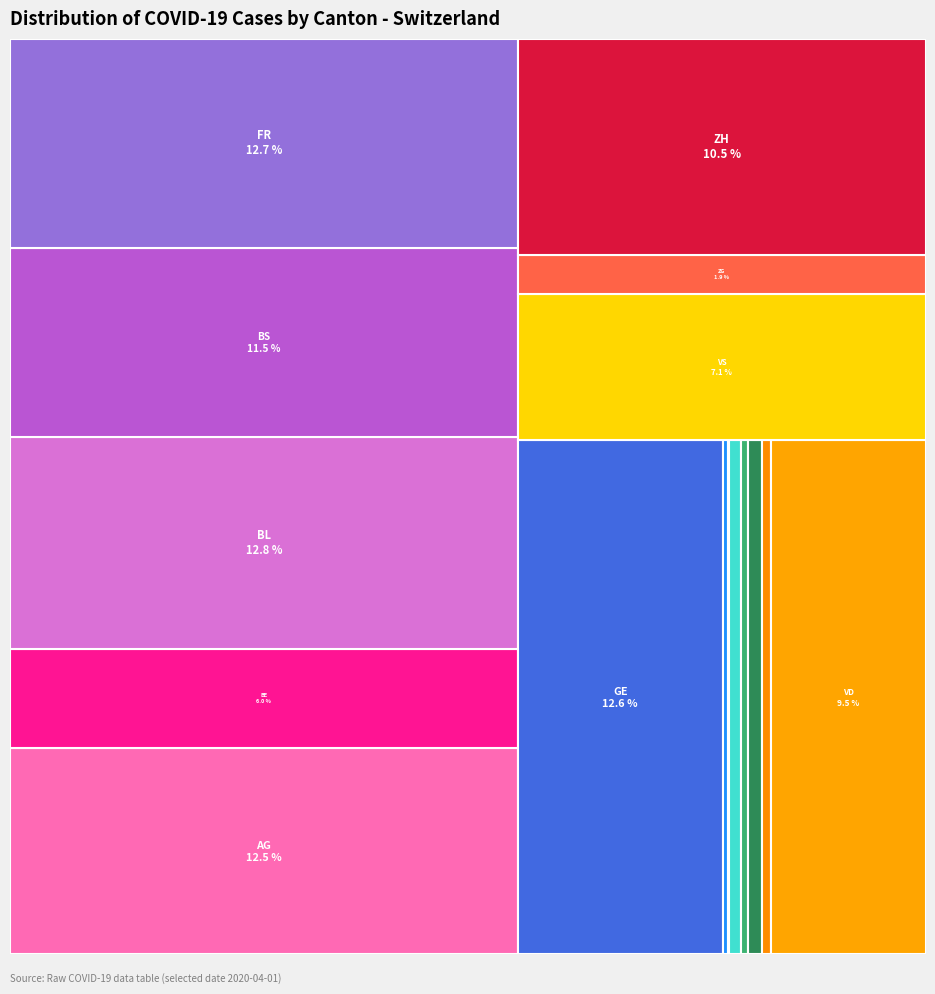

Do NE and FR together represent more than half of the pie?

No